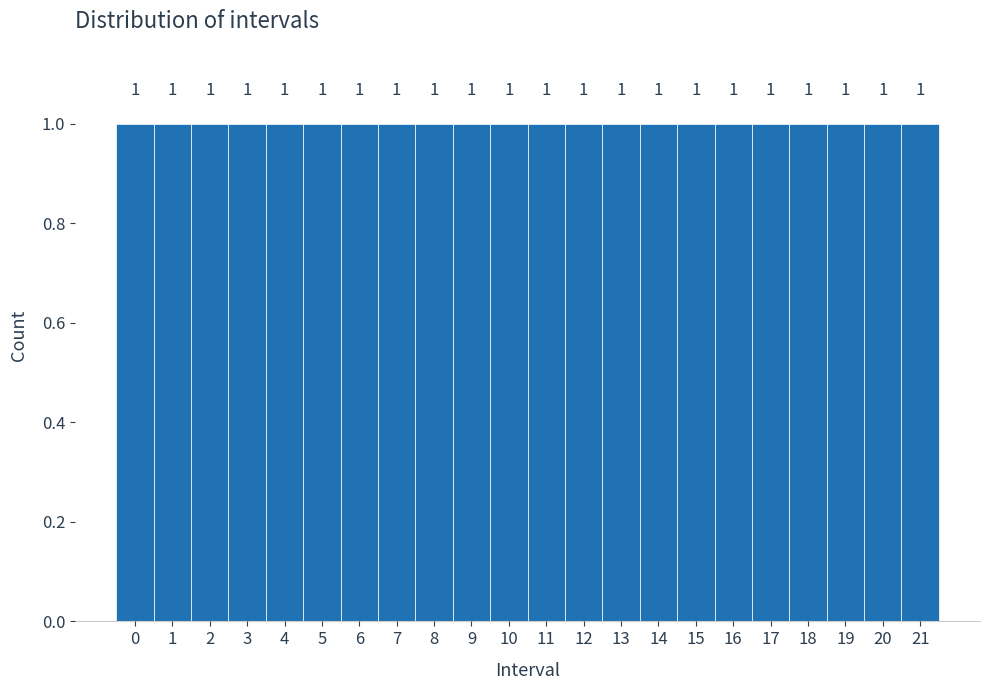

Reading left to right, list every bar in this chart as the range it spans on the x-axis followed by its height.

-0.5 to 0.5: 1
0.5 to 1.5: 1
1.5 to 2.5: 1
2.5 to 3.5: 1
3.5 to 4.5: 1
4.5 to 5.5: 1
5.5 to 6.5: 1
6.5 to 7.5: 1
7.5 to 8.5: 1
8.5 to 9.5: 1
9.5 to 10.5: 1
10.5 to 11.5: 1
11.5 to 12.5: 1
12.5 to 13.5: 1
13.5 to 14.5: 1
14.5 to 15.5: 1
15.5 to 16.5: 1
16.5 to 17.5: 1
17.5 to 18.5: 1
18.5 to 19.5: 1
19.5 to 20.5: 1
20.5 to 21.5: 1